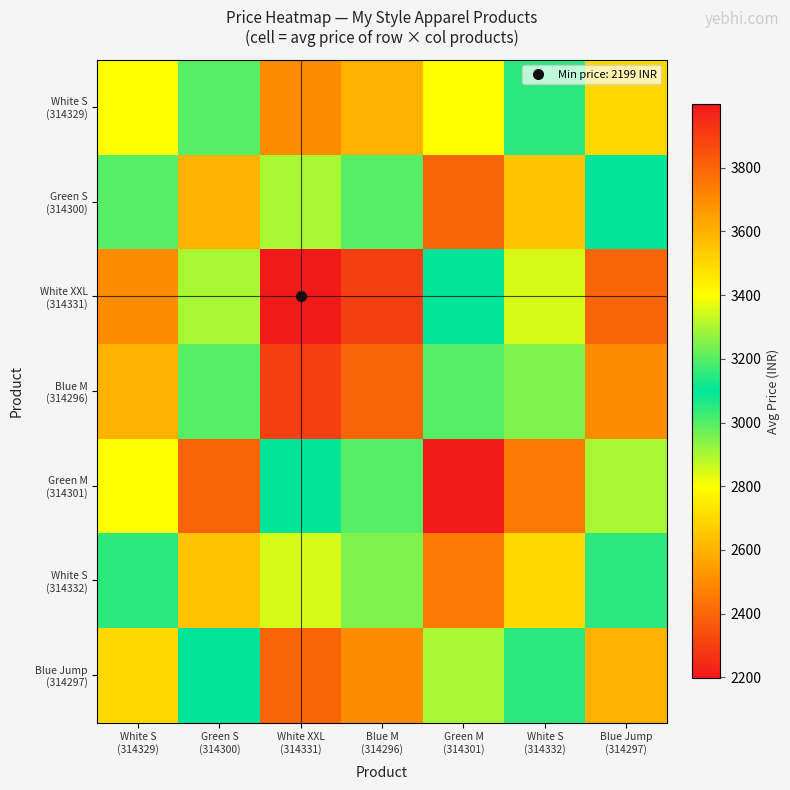

At White S (314329), list the series in order from smallest to largest.

White XXL (314331), Blue M (314296), Blue Jump (314297), White S (314329), White S (314332), Green S (314300), Green M (314301)